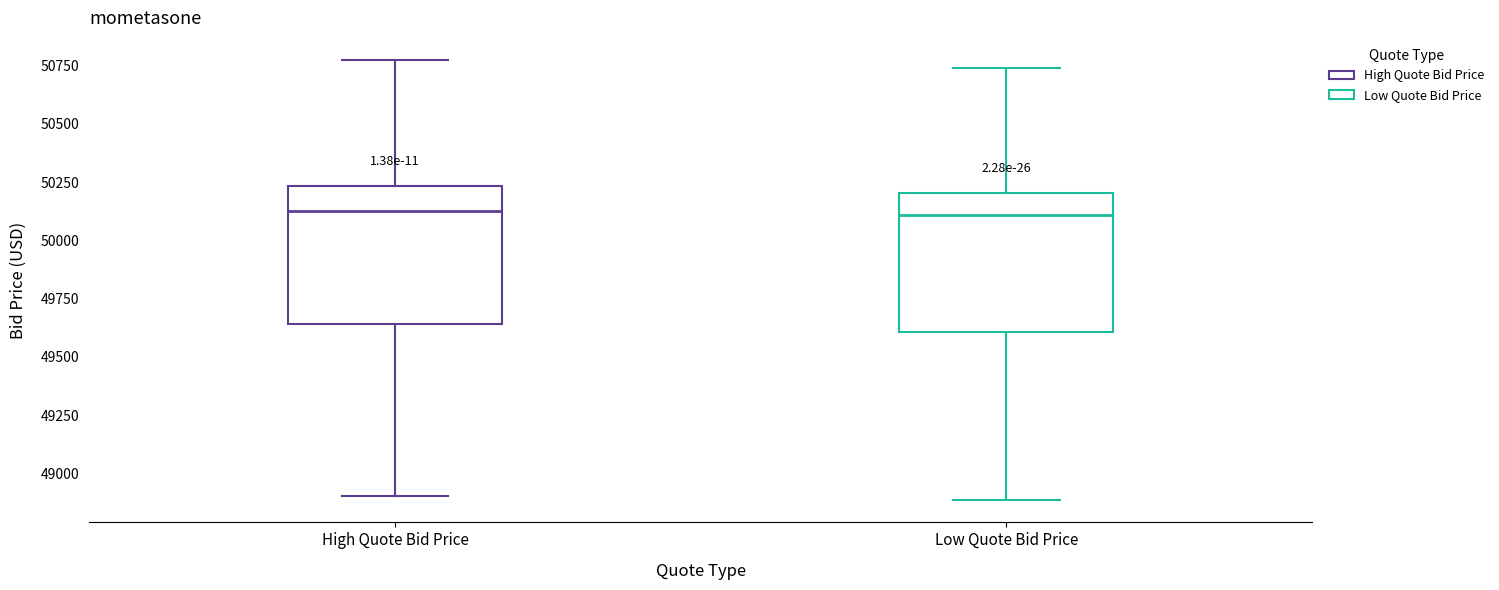

Reading left to right, transcribe this box plot: for each box, give where its median line is, the range the box spans, and where its two whiskers end, as read against the y-axis. The values are not printed on the chart, so give them approximately, as read against the axis.

High Quote Bid Price: median 50150, box 49650 to 50250, whiskers 48900 to 50750
Low Quote Bid Price: median 50100, box 49600 to 50200, whiskers 48900 to 50750